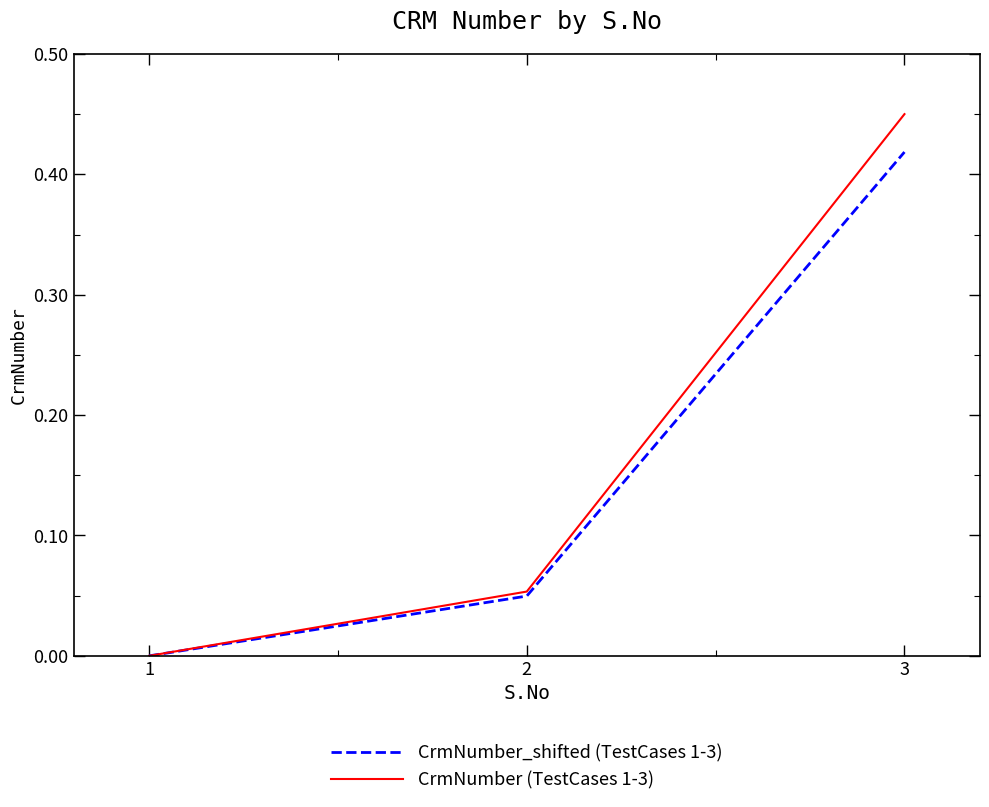

How many lines are shown in the chart?

2